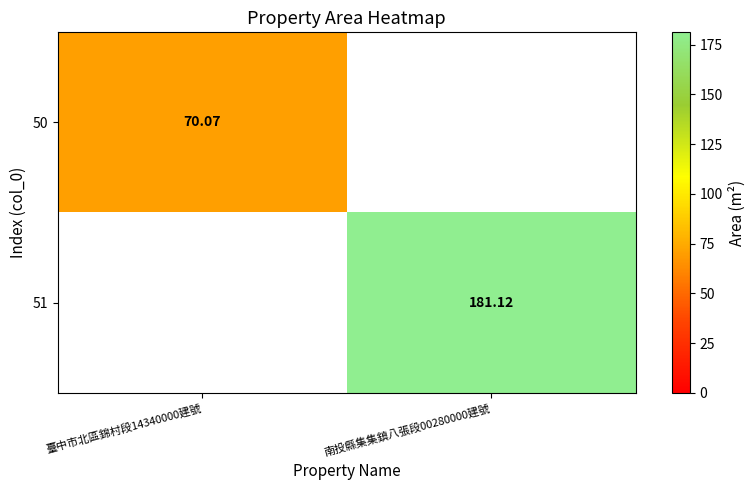

Is the value of 50 at 臺中市北區錦村段14340000建號 greater than the value of 51 at 南投縣集集鎮八張段00280000建號?

No